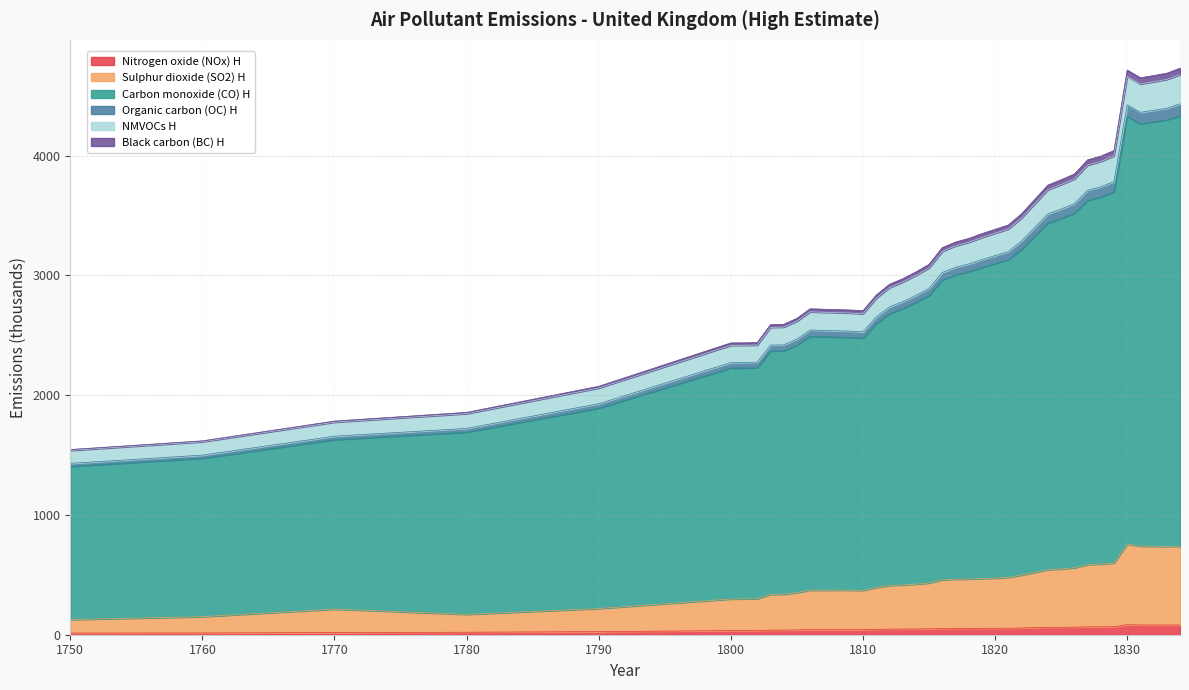

True or false: Nitrogen oxide (NOx) H and NMVOCs H intersect in this chart.

False